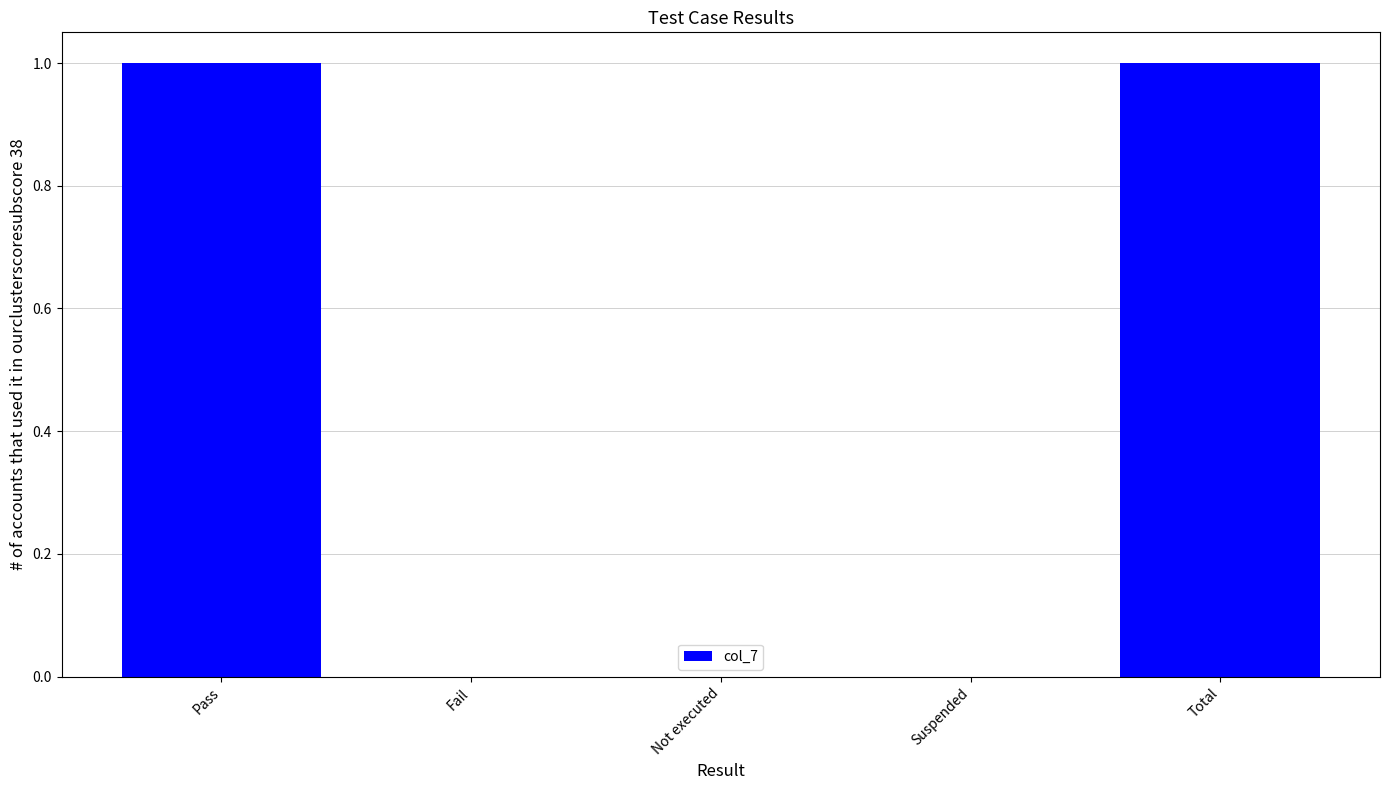

Reading left to right, extract all data points from this chart.

1	0	0	0	1